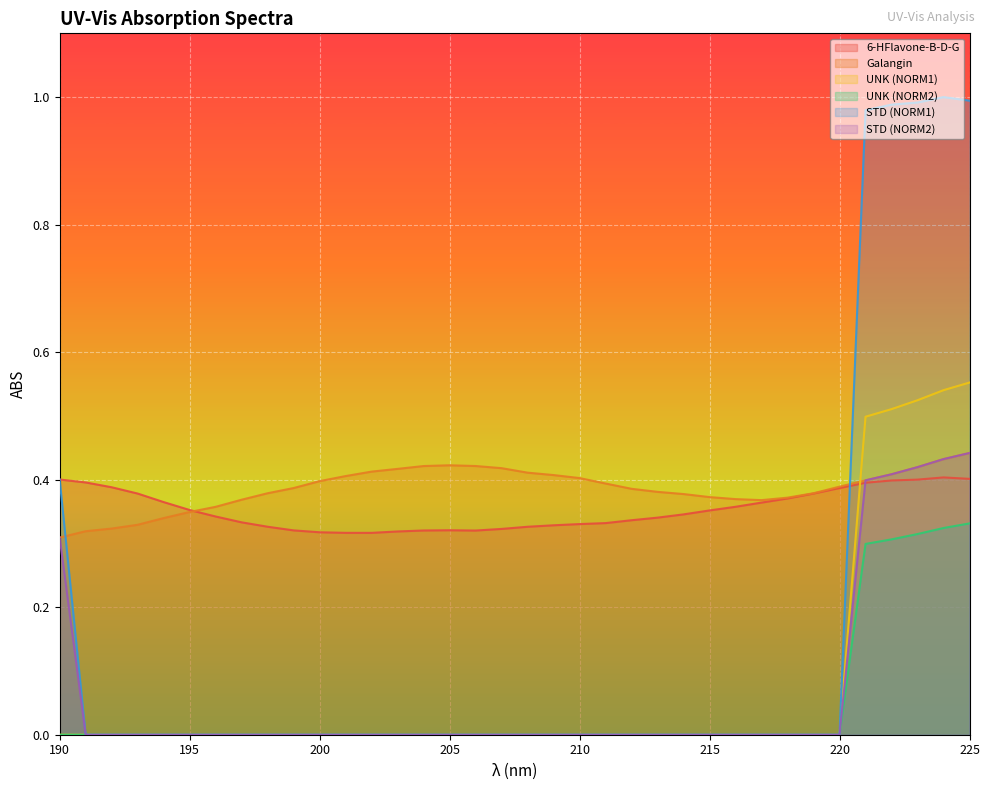

How many values in STD (NORM1) are above zero?

6